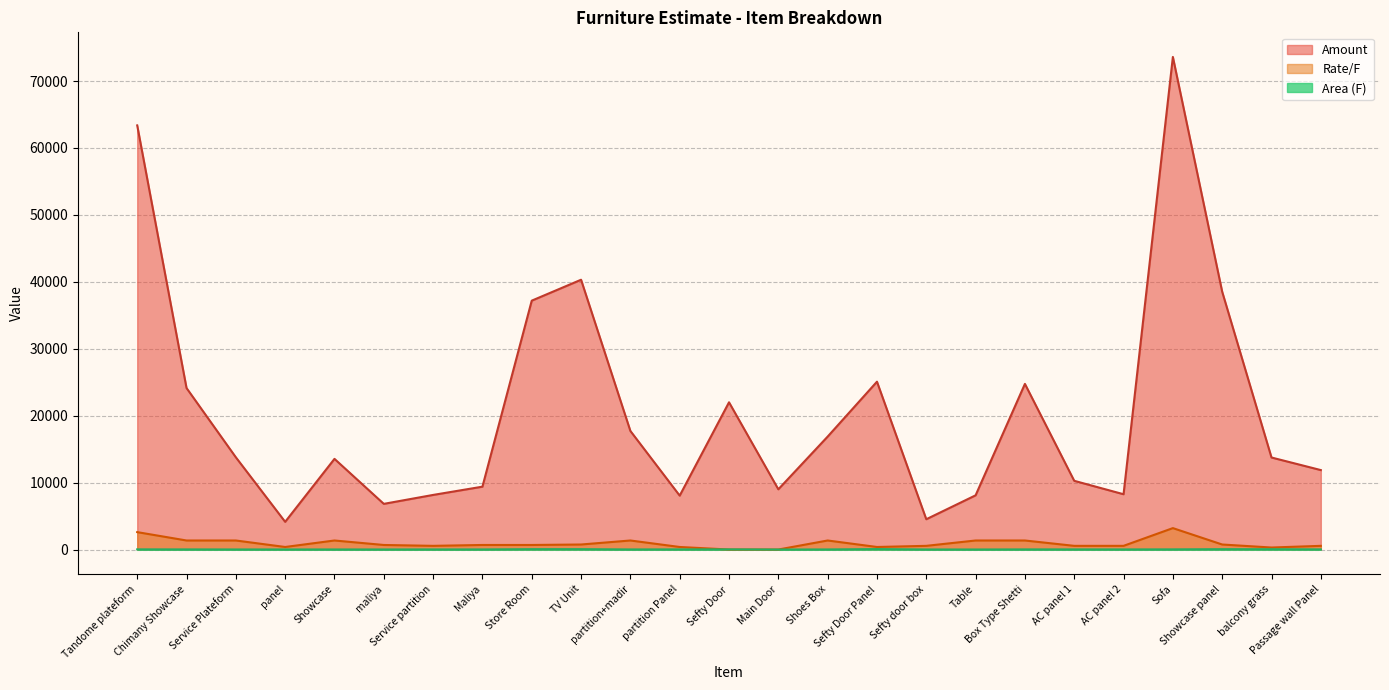

Reading right to left, list all the values displayed in this chart.

Amount: 11870.8	13750.0	38520.8	73600.0	8261.5	10266.7	24750.0	8100.0	4526.0	25080.0	16875.0	9000.0	22000.0	8053.9	17718.8	40312.5	37187.5	9392.5	8158.3	6823.6	13546.9	4137.8	13781.2	24131.2	63375.0
Rate/F: 550.0	300.0	750.0	3200.0	550.0	550.0	1350.0	1350.0	550.0	380.0	1350.0	0.0	0.0	380.0	1350.0	750.0	680.0	680.0	550.0	680.0	1350.0	380.0	1350.0	1350.0	2600.0
Area (F): 21.6	45.8	51.4	23.0	15.0	18.7	18.3	6.0	8.2	66.0	12.5	0.0	22.2	21.2	13.1	53.8	54.7	13.8	14.8	10.0	10.0	10.9	10.2	17.9	24.4